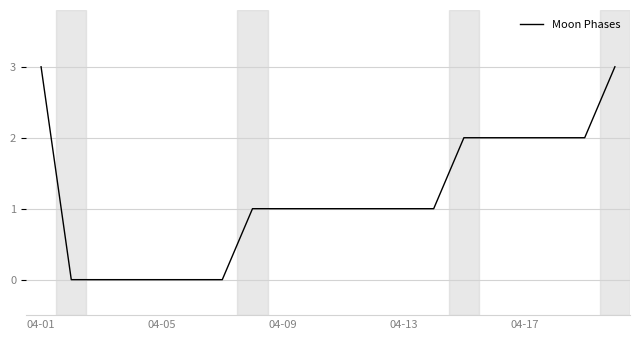

What is the maximum value shown in the chart?

3